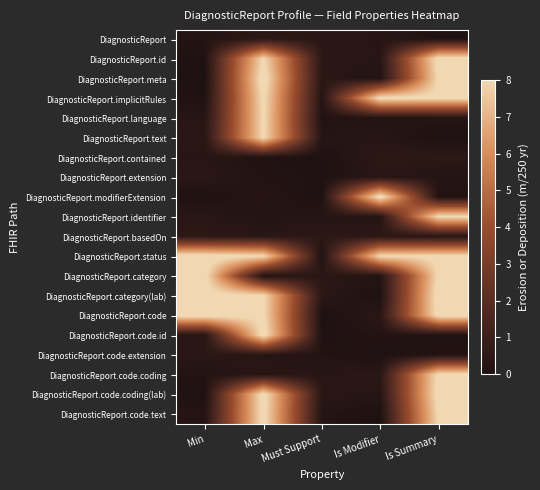

At how many categories does at least one series exceed 3?

4